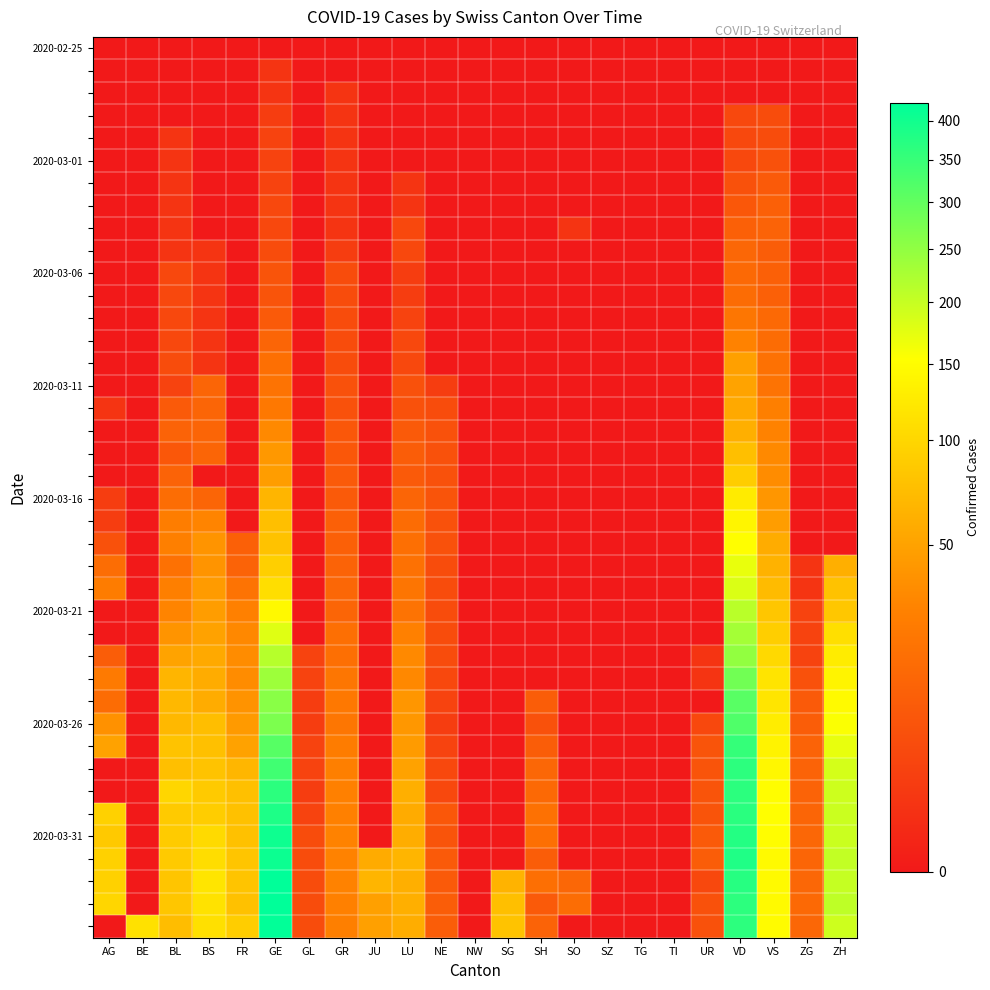

At how many categories does at least one series exceed 209?

2